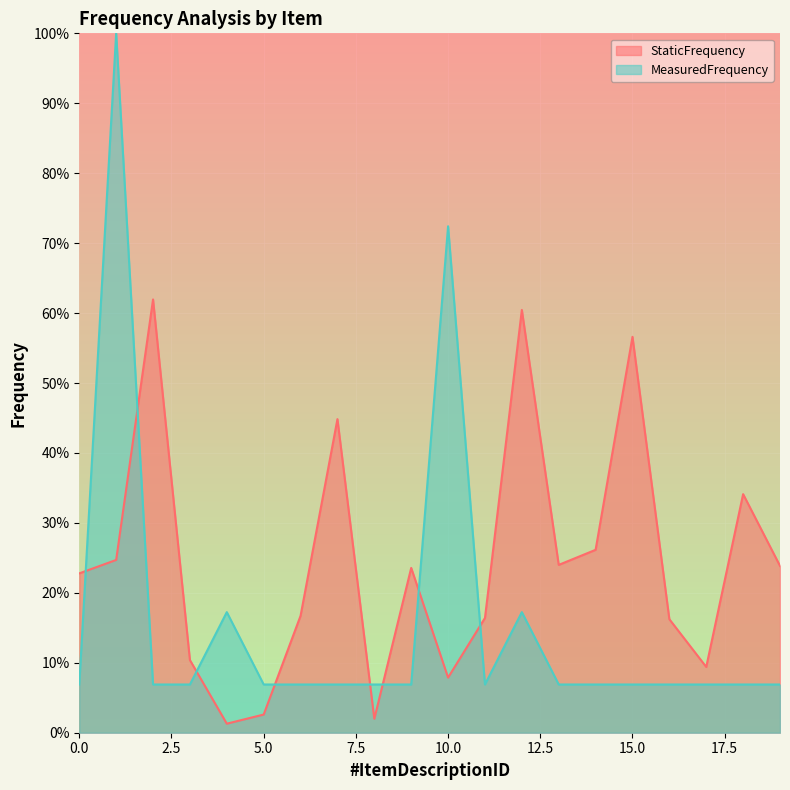

What is the total value across all series at 11?

0.2